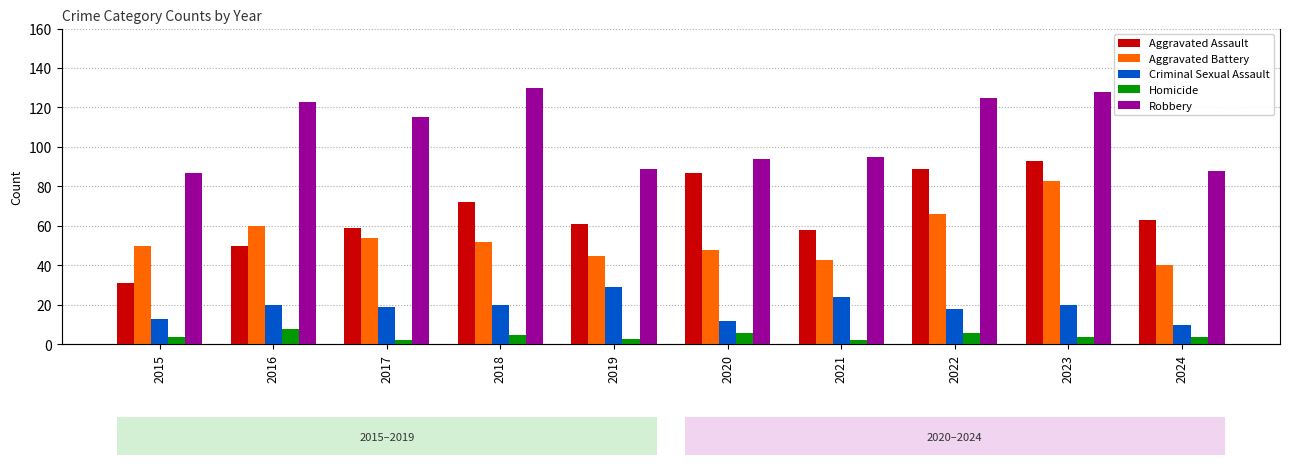

Count the Homicide values in the range 3 to 6.

7